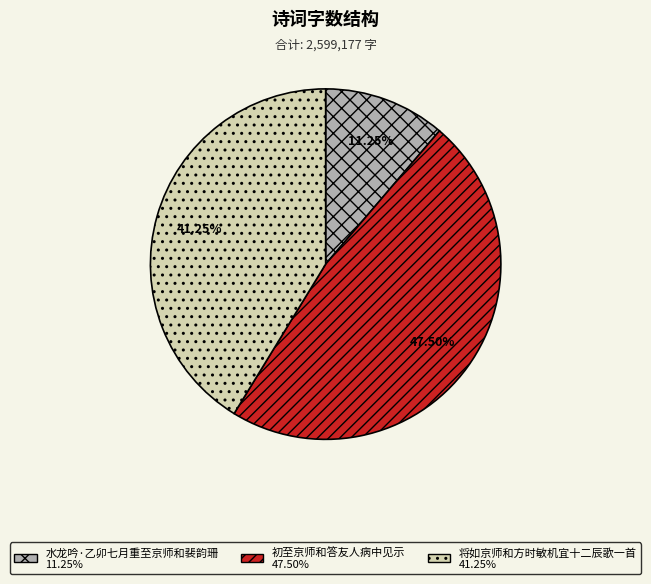

Rank the categories by value from highest to lowest.

初至京师和答友人病中见示, 将如京师和方时敏机宜十二辰歌一首, 水龙吟·乙卯七月重至京师和裴韵珊